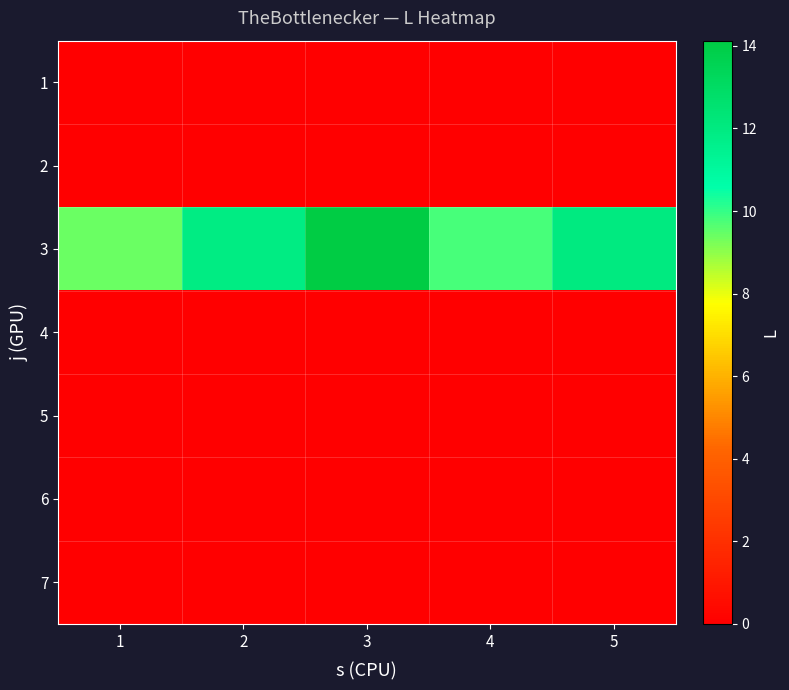

What is the total value across all series at 4?

9.8